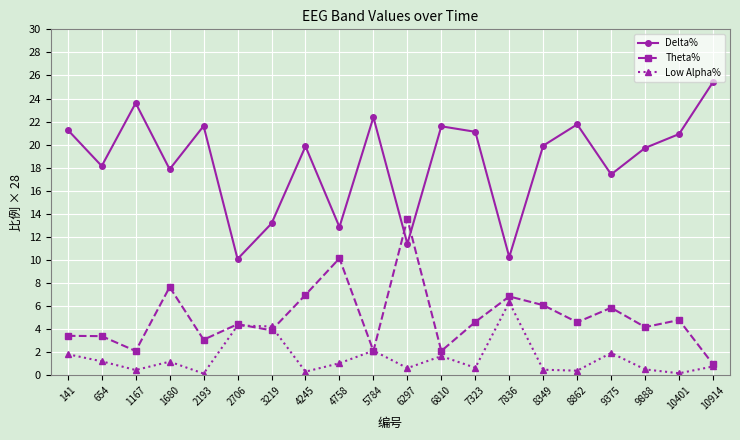

Which series has the largest range (max minus min)?

Delta%